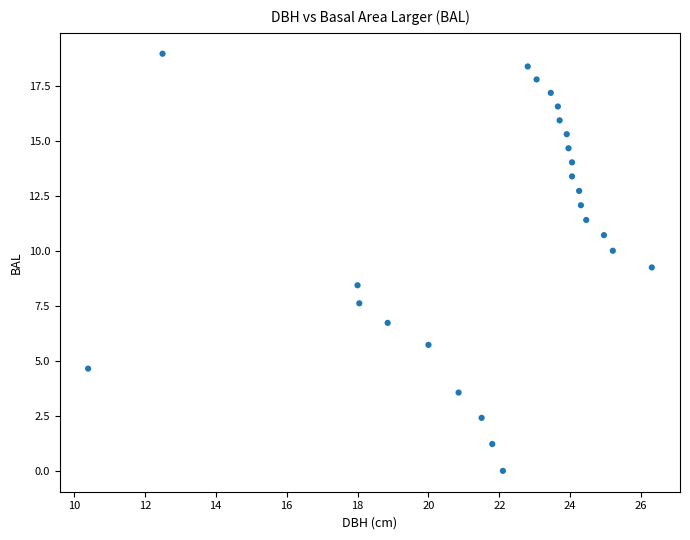

What is the range of Y values (max minus min)?

19.0